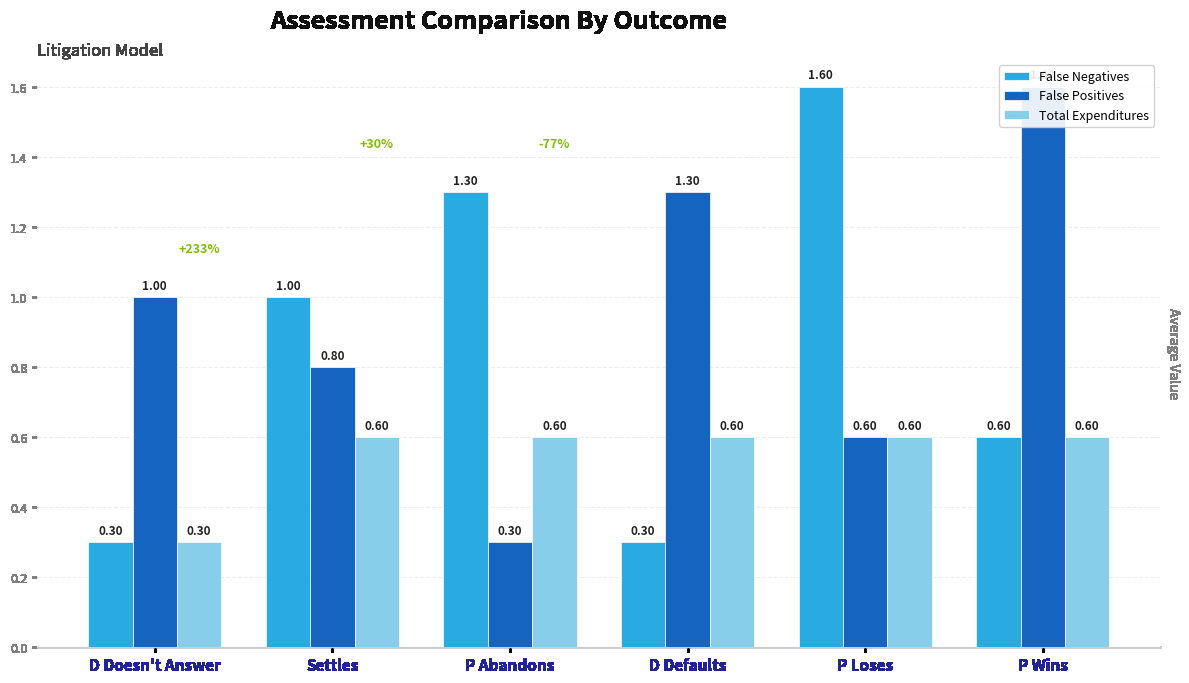

Reading left to right, transcribe all the data shown in this chart.

False Negatives: 0.3	1.0	1.3	0.3	1.6	0.6
False Positives: 1.0	0.8	0.3	1.3	0.6	1.6
Total Expenditures: 0.3	0.6	0.6	0.6	0.6	0.6